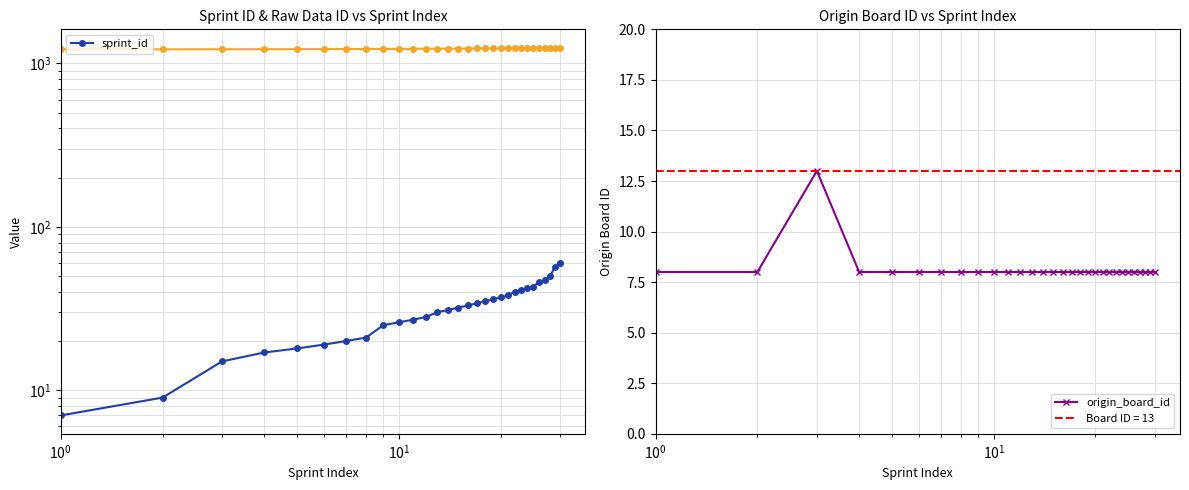

What is the lowest value of the origin_board_id series?

8